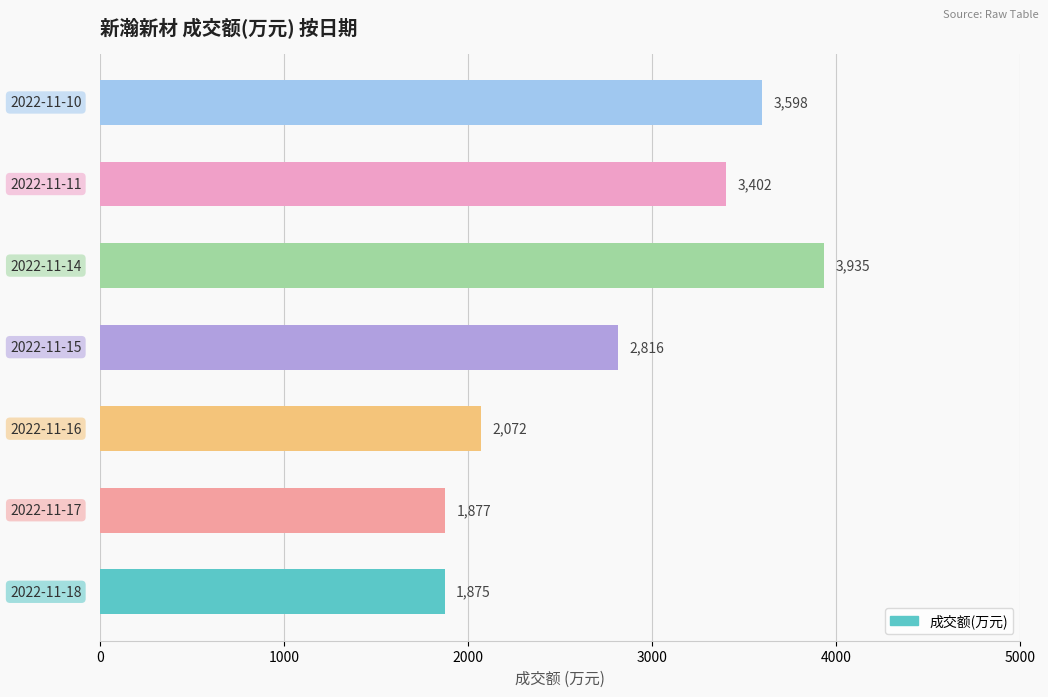

How many series are shown in this chart?

1